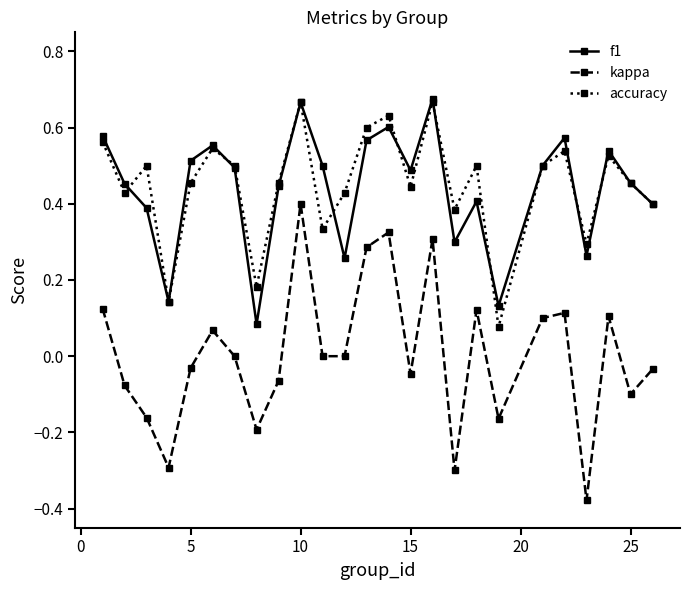

True or false: kappa and f1 cross at least once.

False